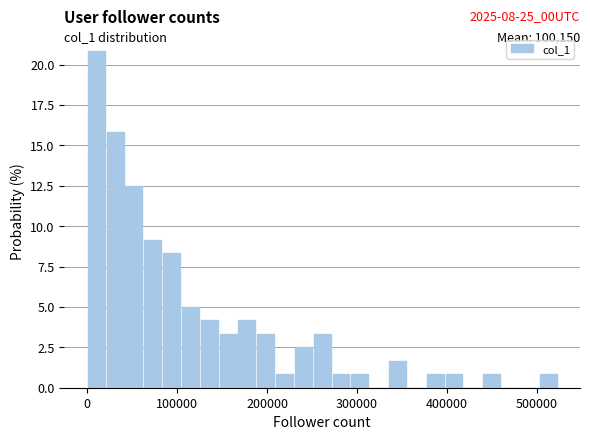

Around what value on the x-axis is the tallest bar? Give the approximate position of its centre, as read against the axis.

10000